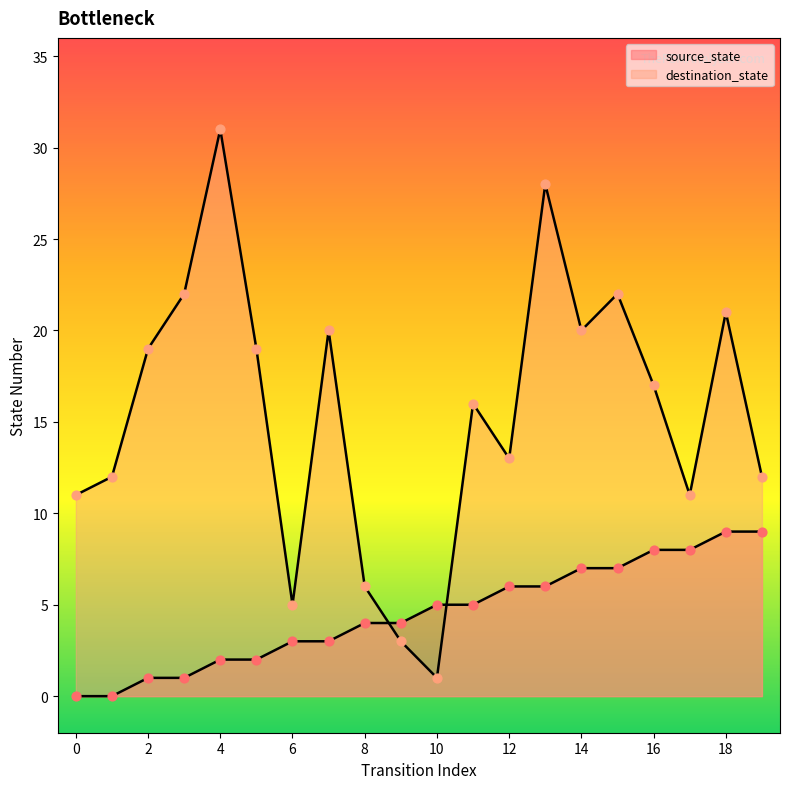

At which category is the sum across all series the highest?

13